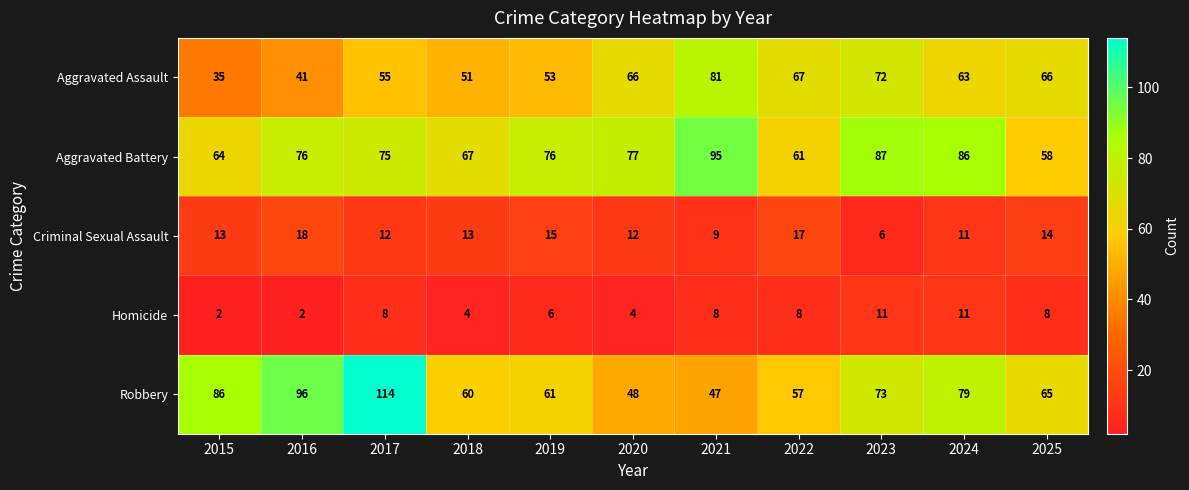

What is the difference between the maximum and minimum values in the Aggravated Battery series?

37